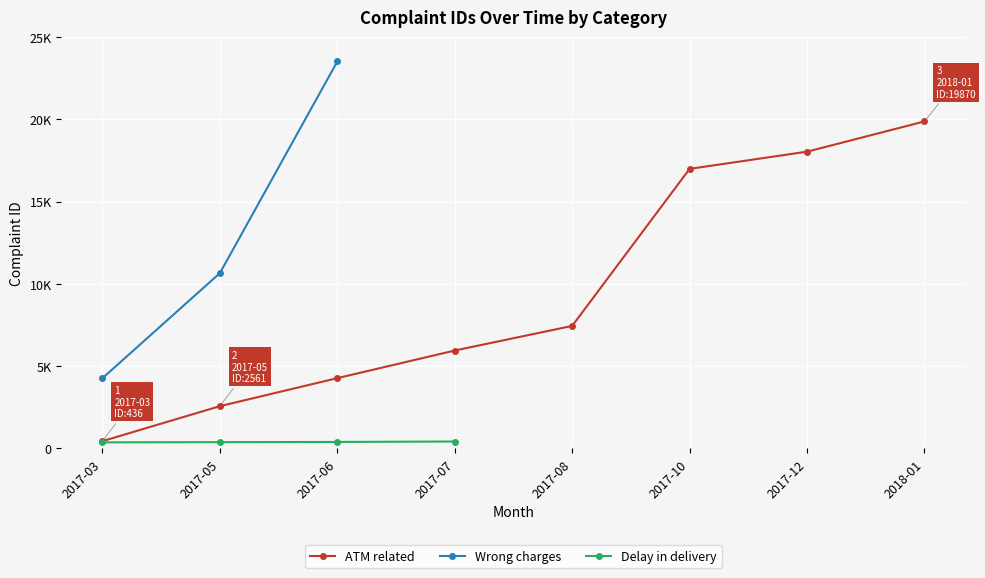

True or false: ATM related and Delay in delivery cross at least once.

False